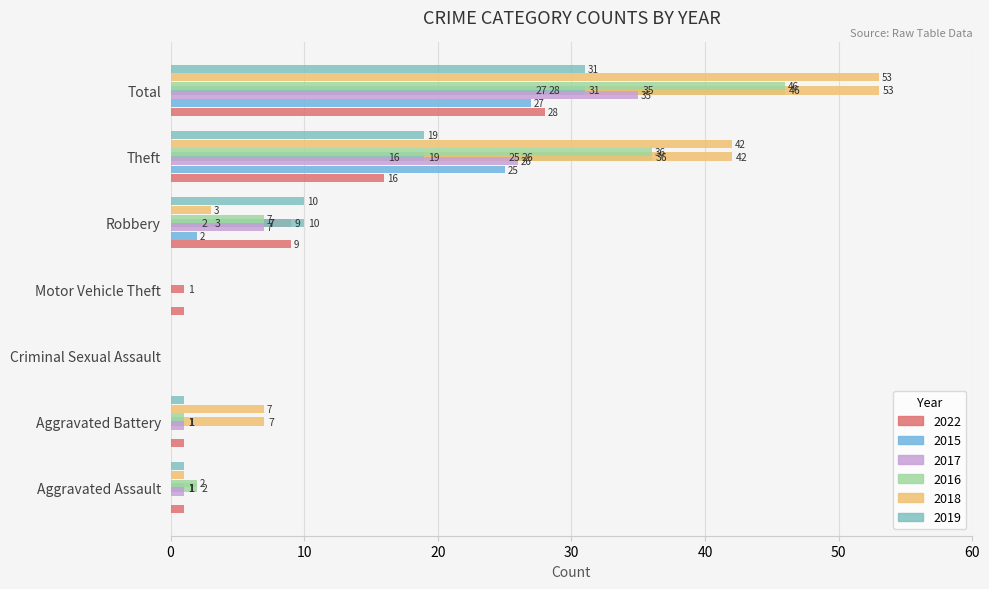

What is the label of the 4th bar from the right?

Motor Vehicle Theft